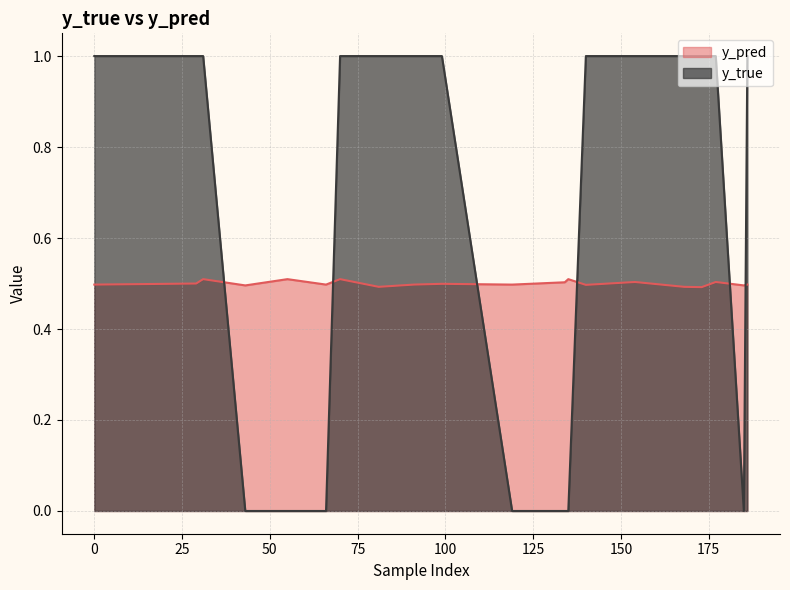

What is the spread (max minus min) of values at 119?

0.5